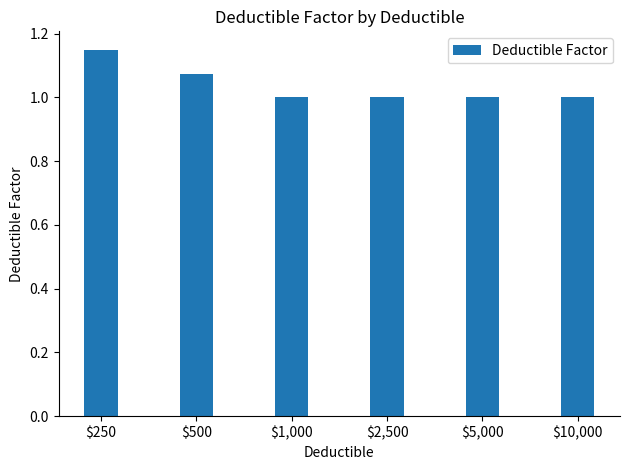

The chart shows a value of 1.0 at $5,000. True or false?

True